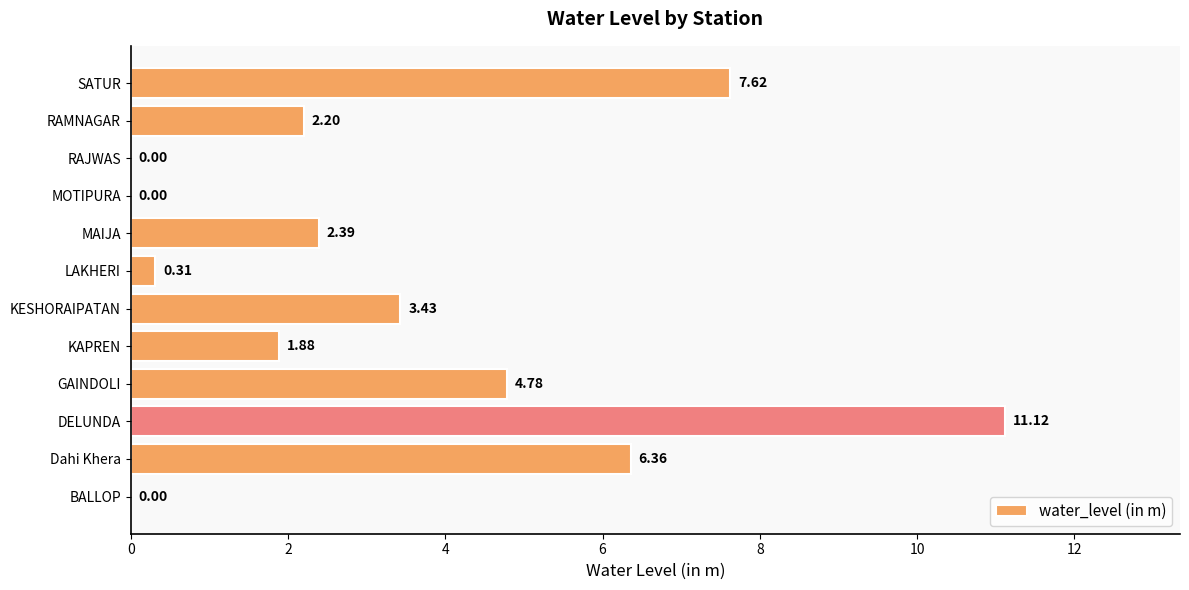

Between Dahi Khera and SATUR, which is larger?

SATUR